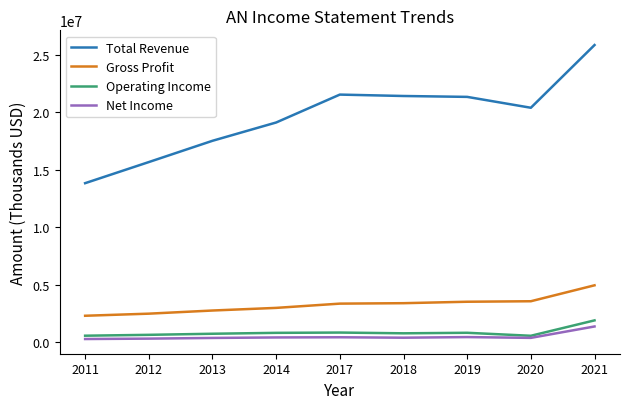

True or false: Gross Profit and Total Revenue cross at least once.

False